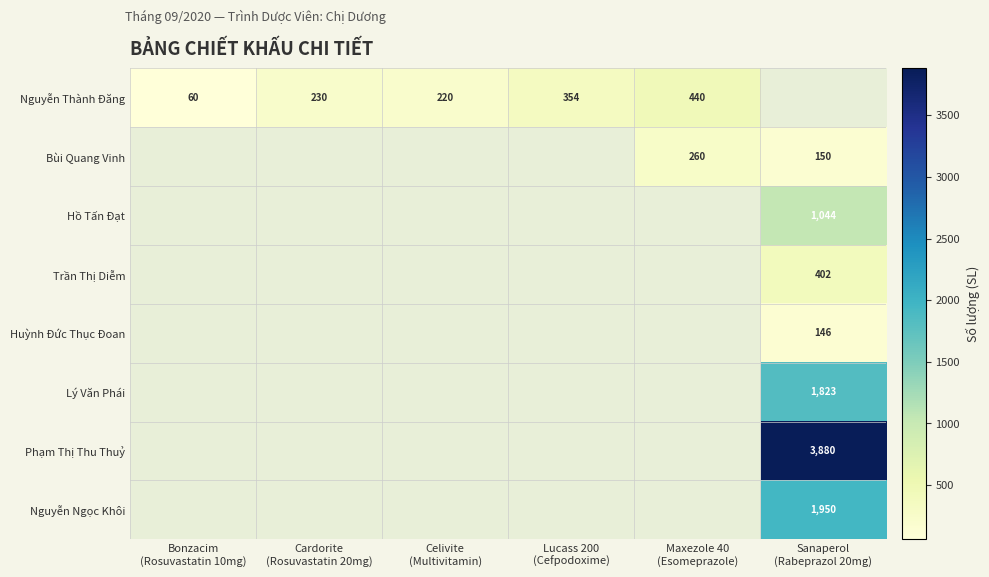

Which series has the largest total across all categories?

Phạm Thị Thu Thuỷ